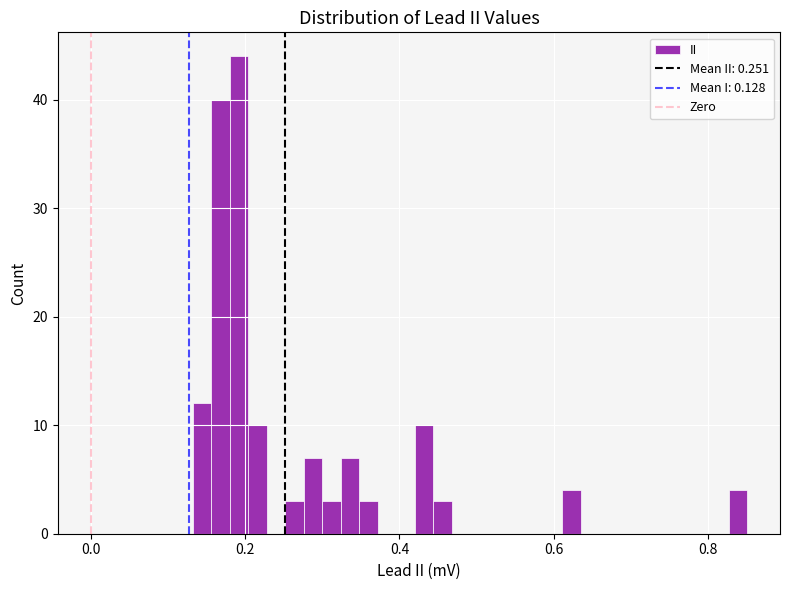

Around what value on the x-axis is the tallest bar? Give the approximate position of its centre, as read against the axis.

0.20